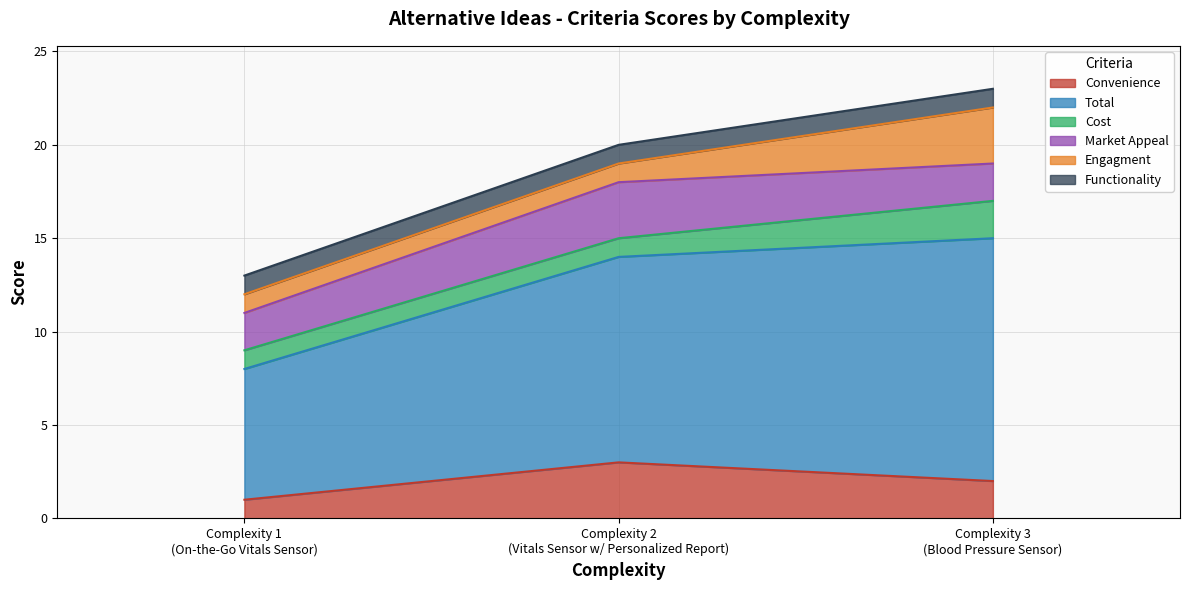

What is the sum of all Cost values?

4